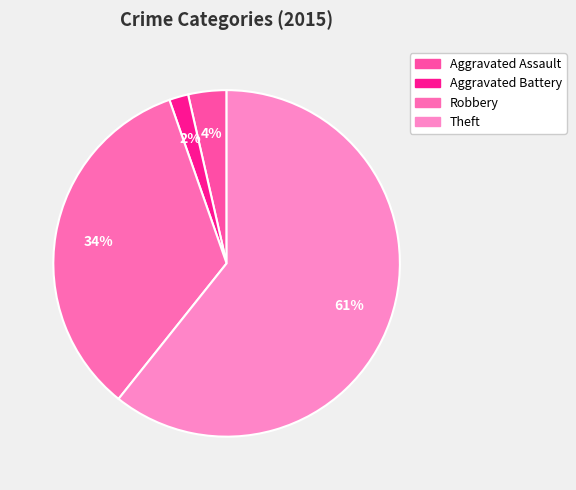

What is the largest slice in the pie chart?

Theft